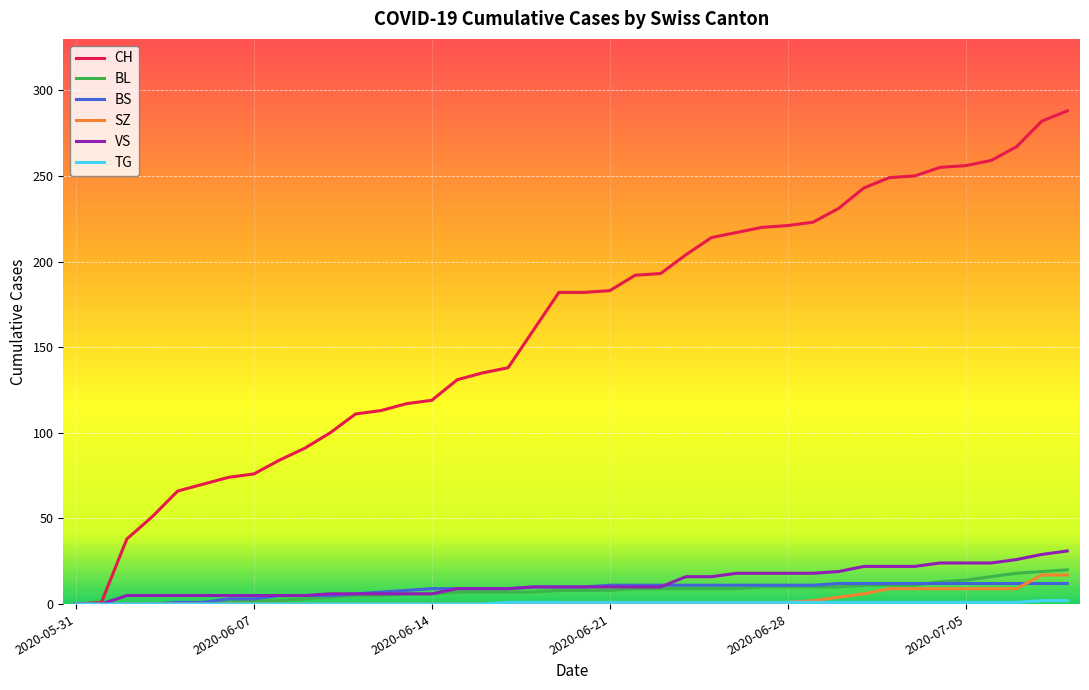

Which series has the largest total across all categories?

CH